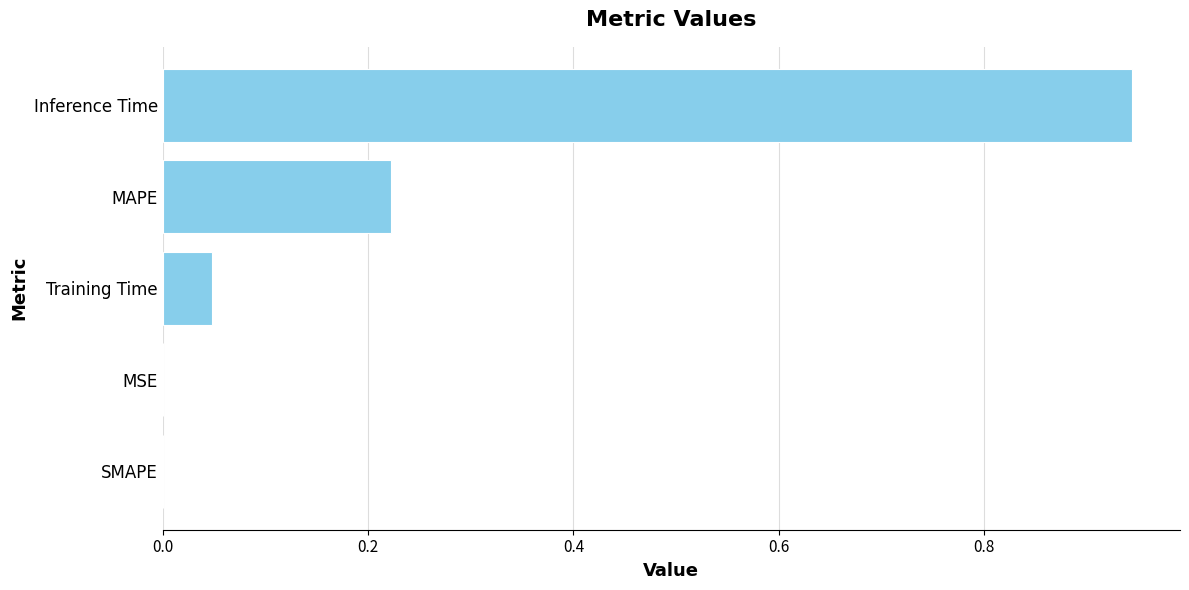

What is the sum of all values?

1.2